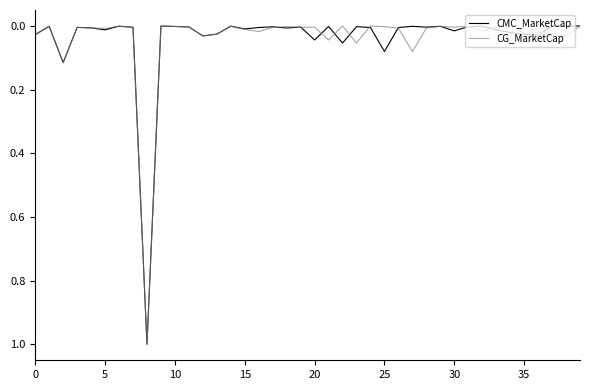

What is the maximum value for CMC_MarketCap?

1.0